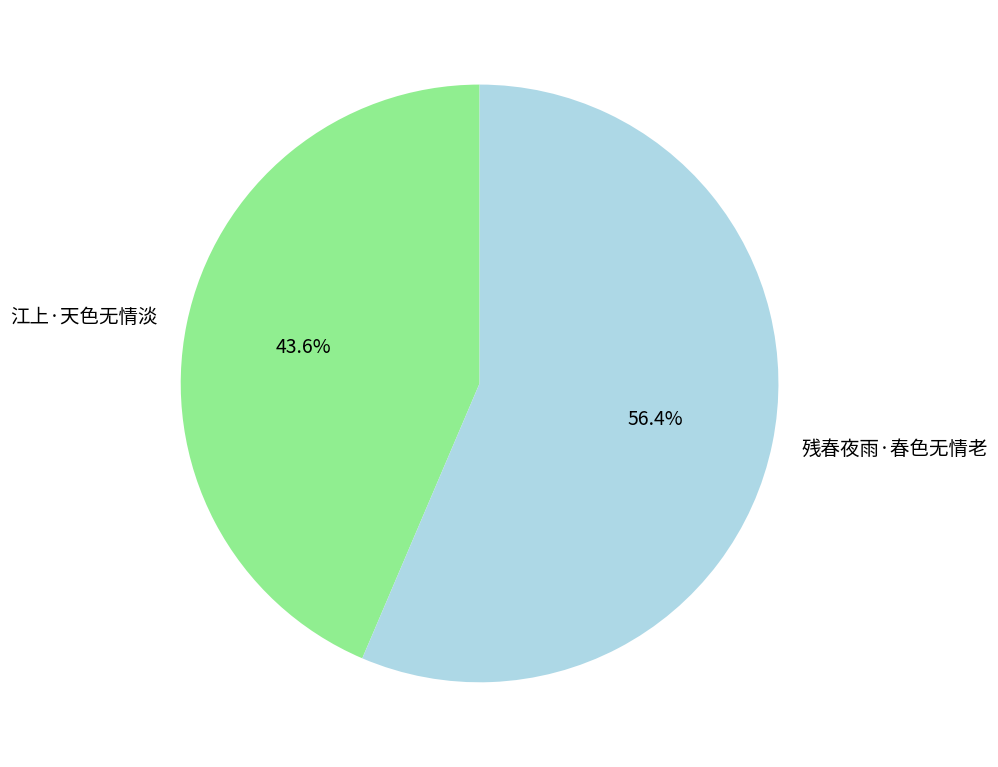

Between 残春夜雨·春色无情老 and 江上·天色无情淡, which is larger?

残春夜雨·春色无情老